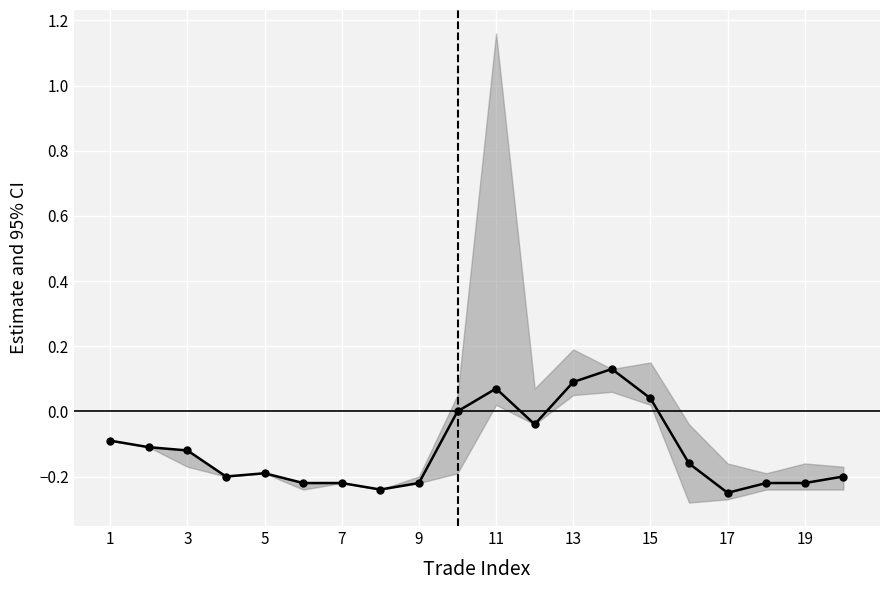

Count the number of data series in this chart.

1